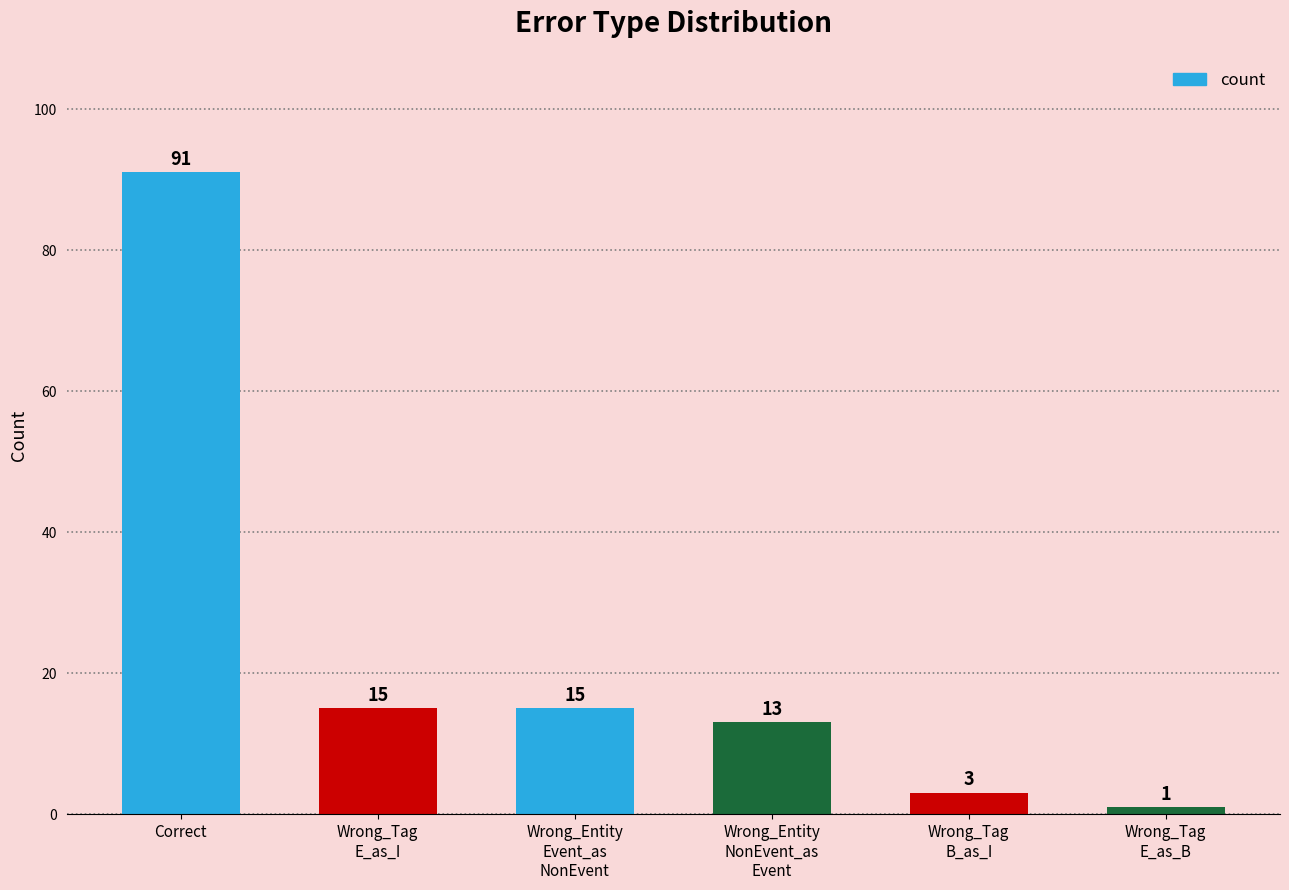

What is the label of the 3rd bar from the left?

Wrong_Entity
Event_as
NonEvent